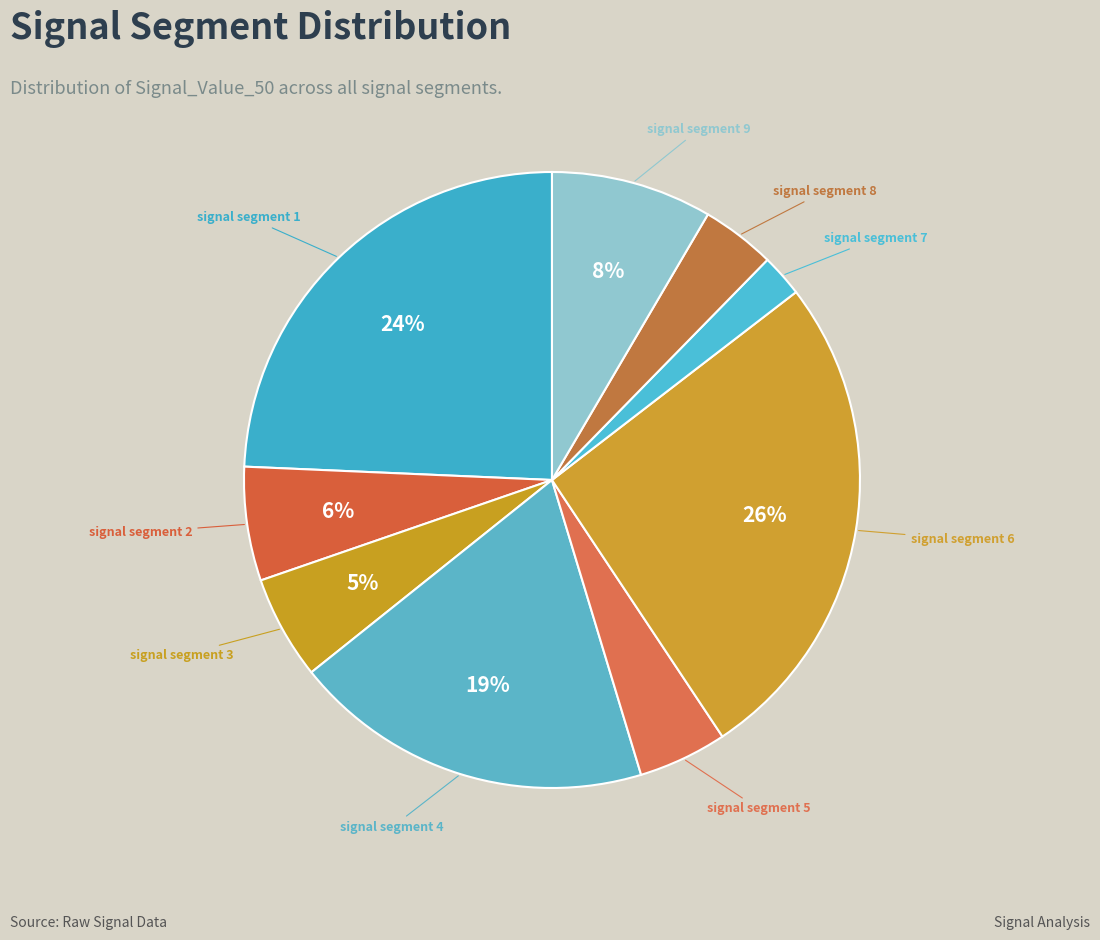

How many slices are in this pie chart?

9